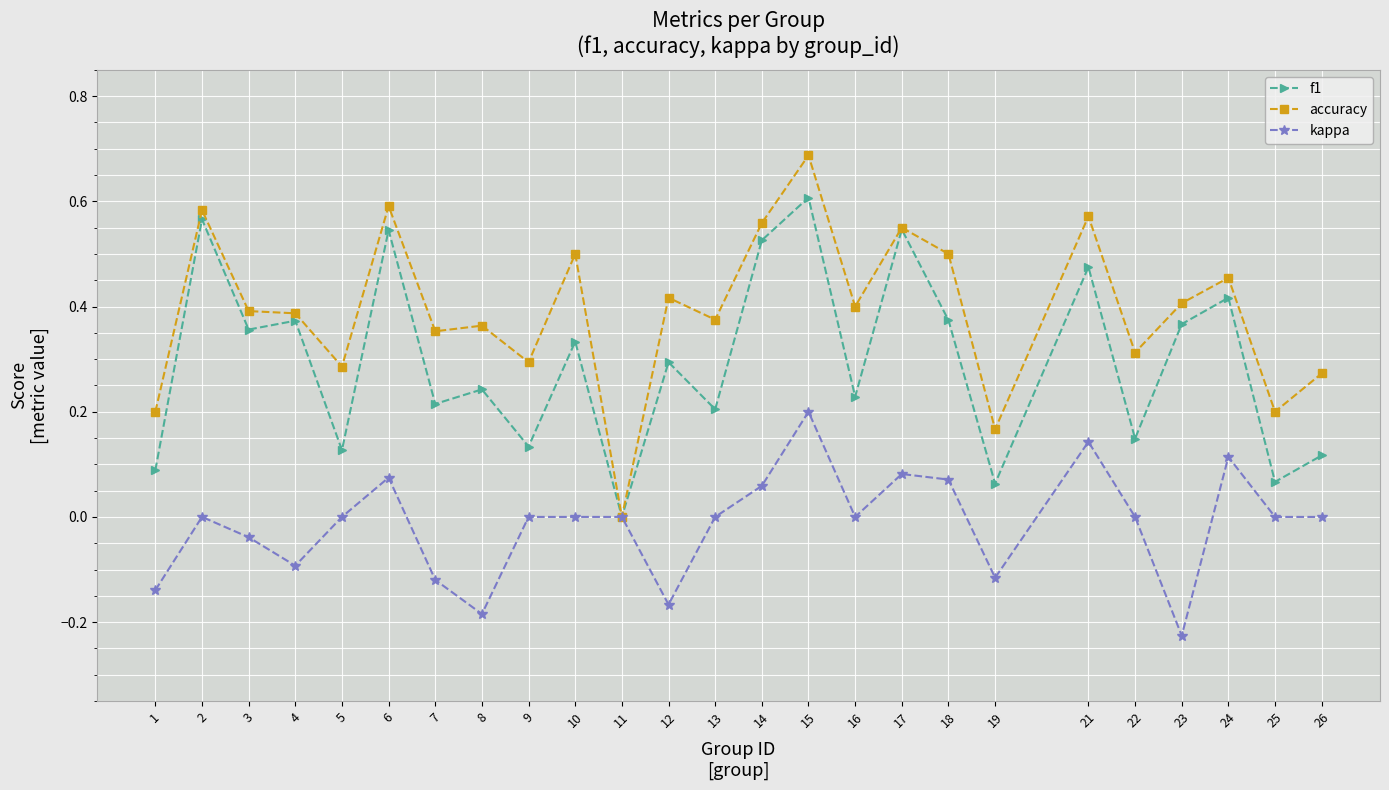

List the series in order of their peak value, lowest first.

kappa, f1, accuracy